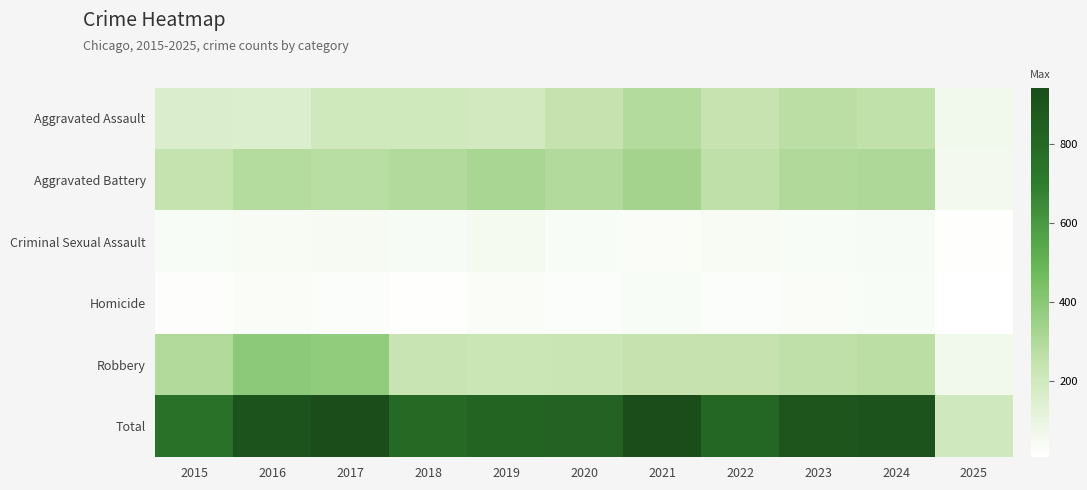

Which series changed the most between 2022 and 2025?

Total